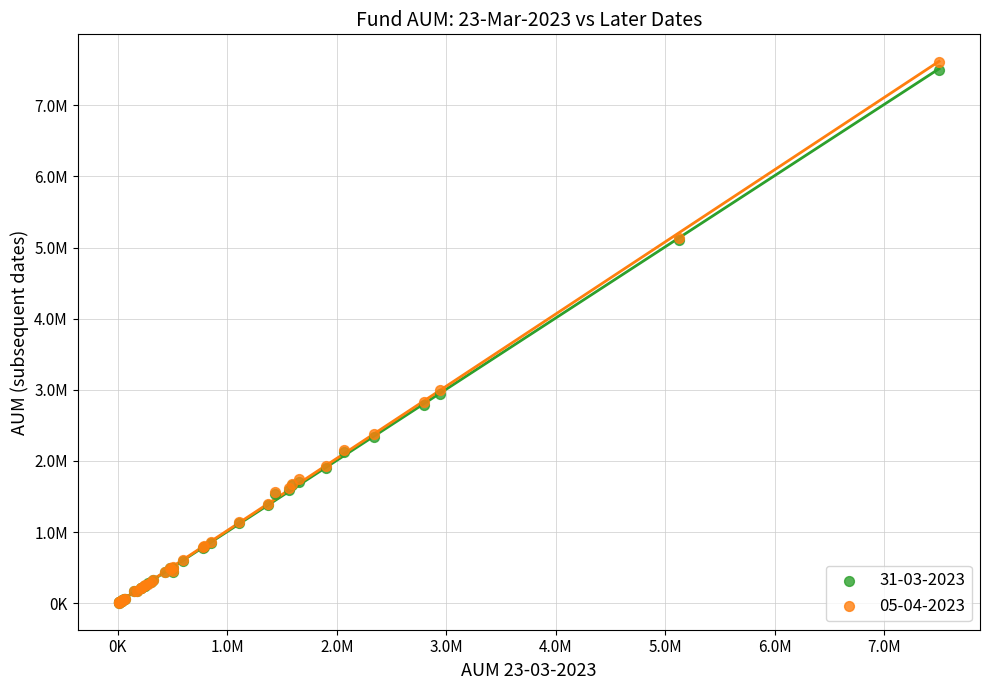

Which series reaches the maximum Y coordinate?

05-04-2023